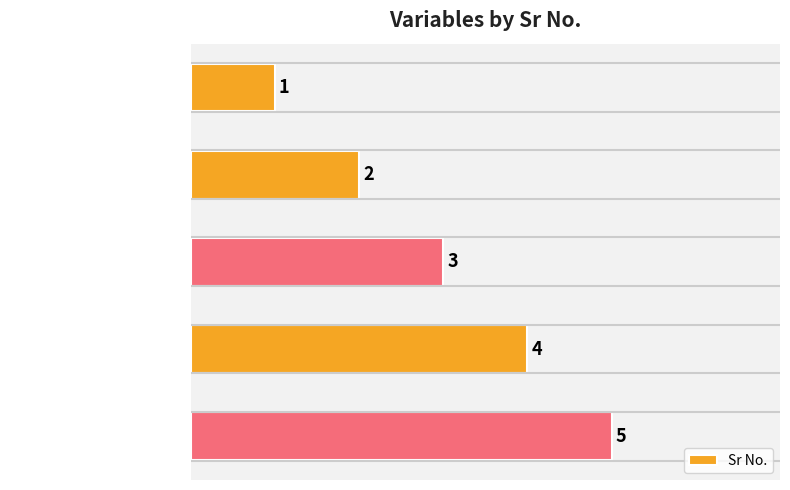

What is the difference between the maximum and minimum values?

4